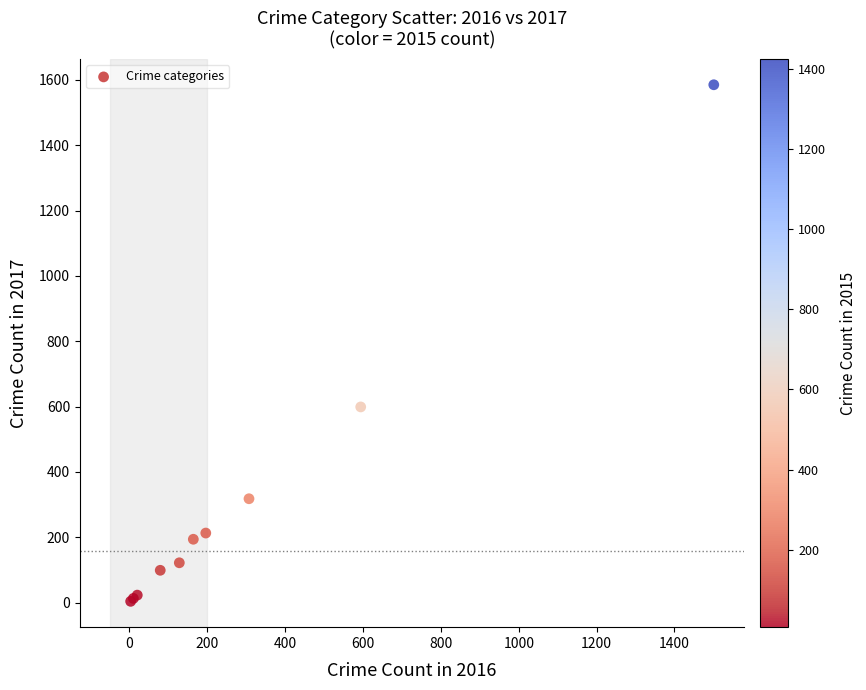

What Y value in the scatter plot is closest to 794?

599